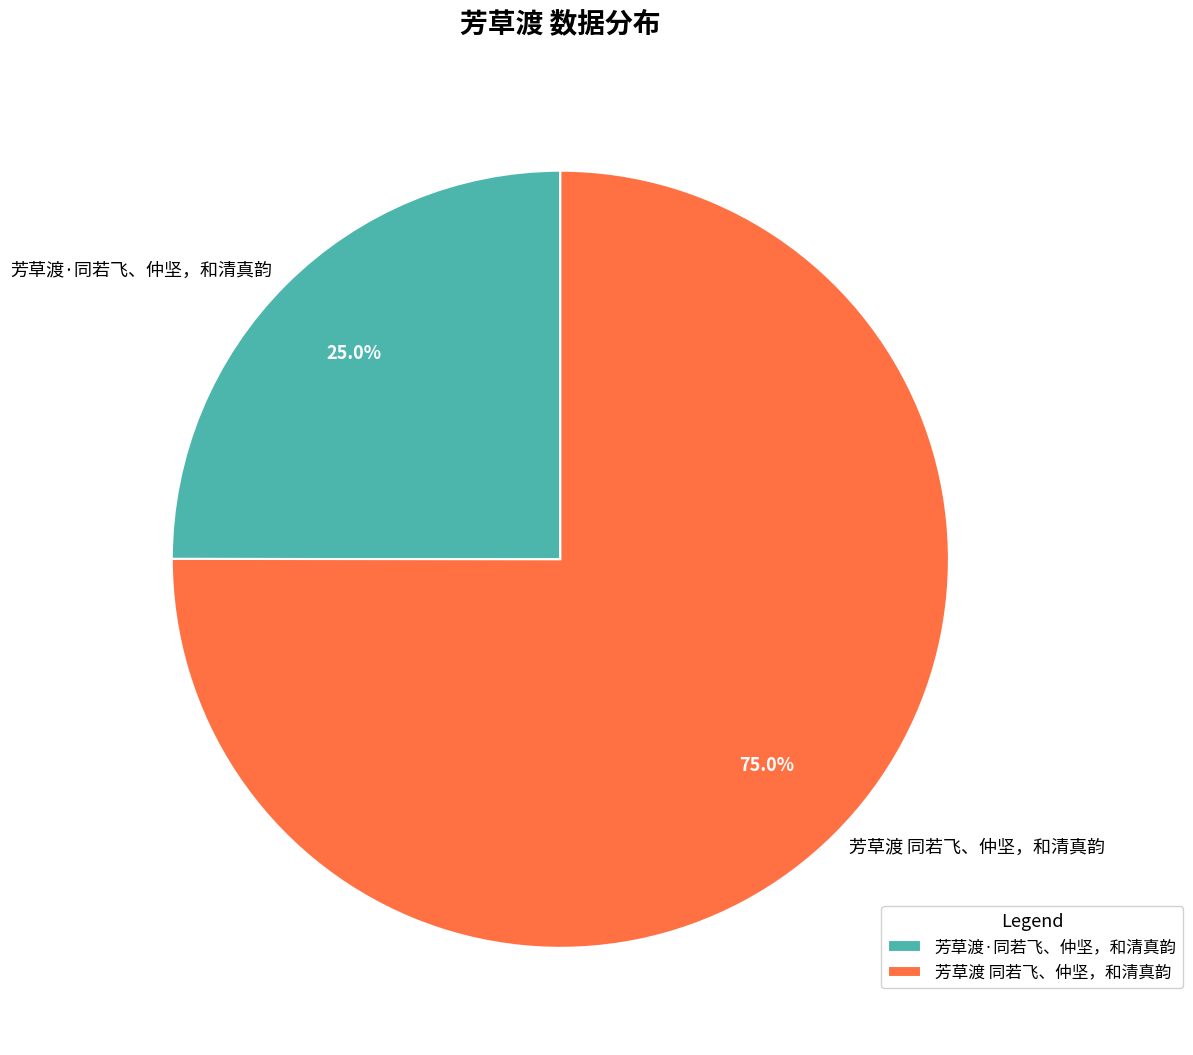

How many slices are in this pie chart?

2